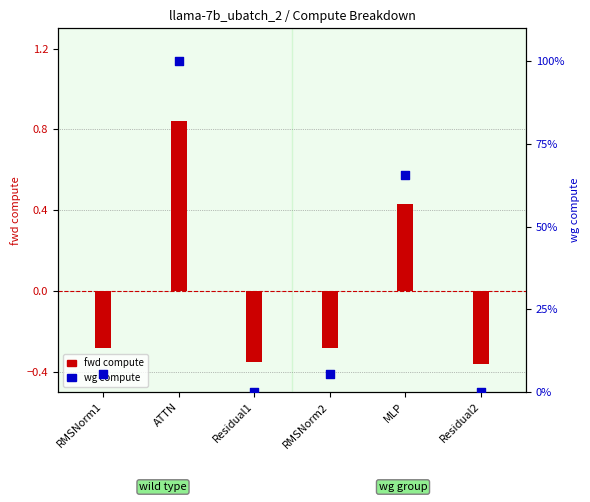

What are all the series names shown in the legend?

fwd compute, wg compute